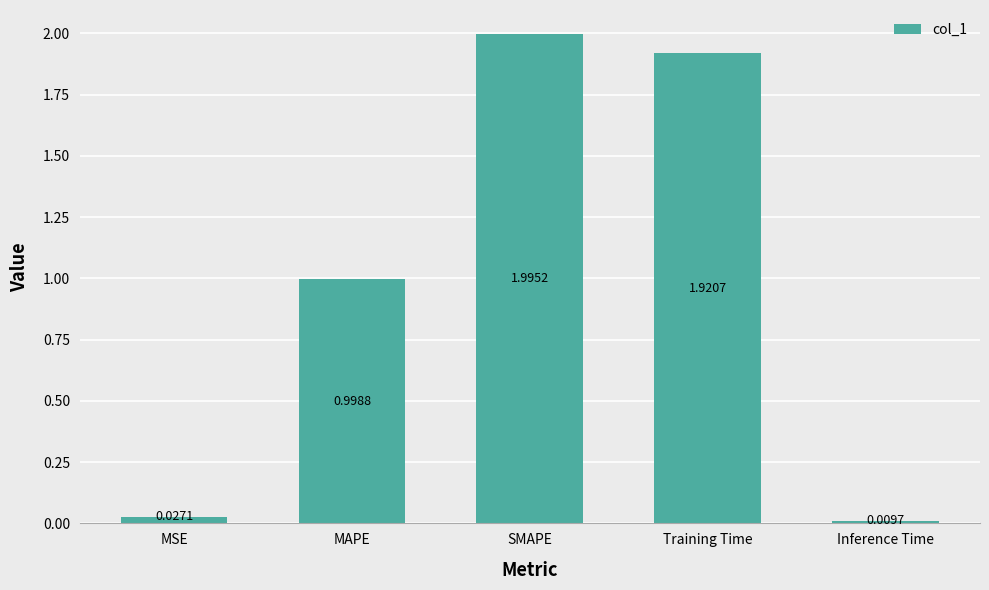

Rank the categories by value from highest to lowest.

SMAPE, Training Time, MAPE, MSE, Inference Time